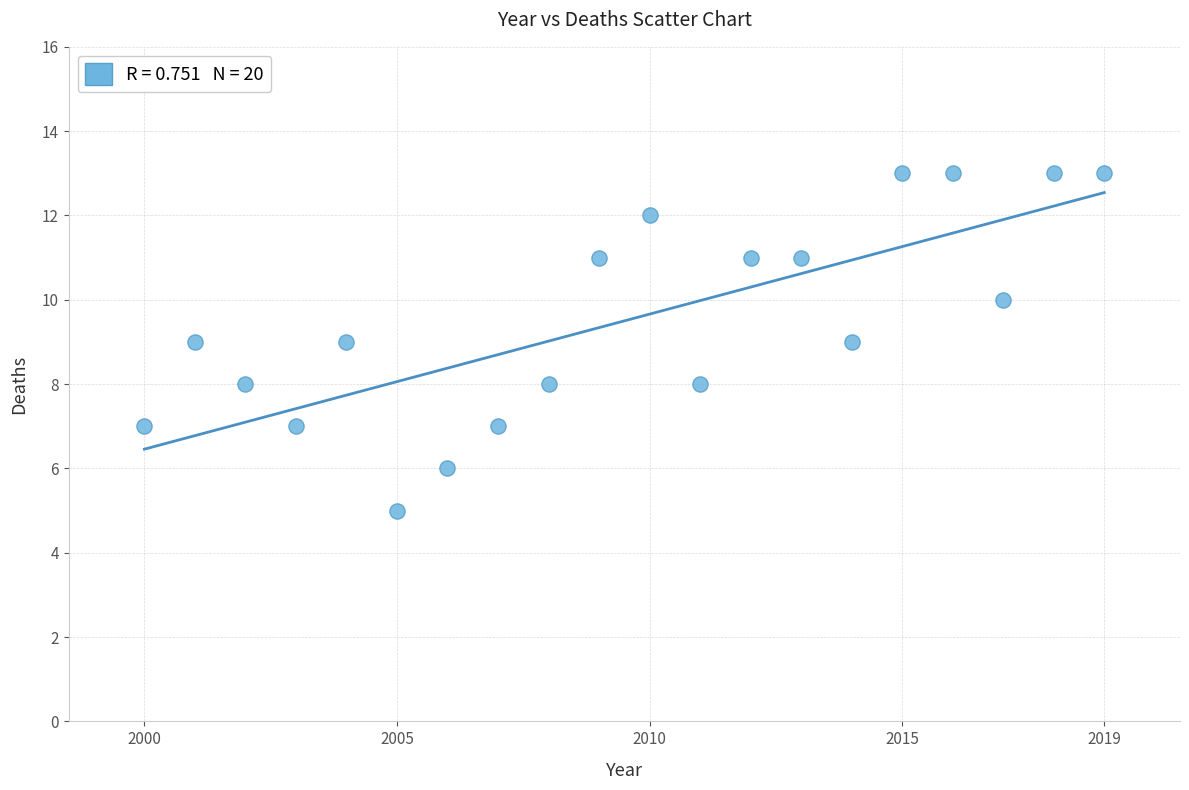

What is the range of X values (max minus min)?

19